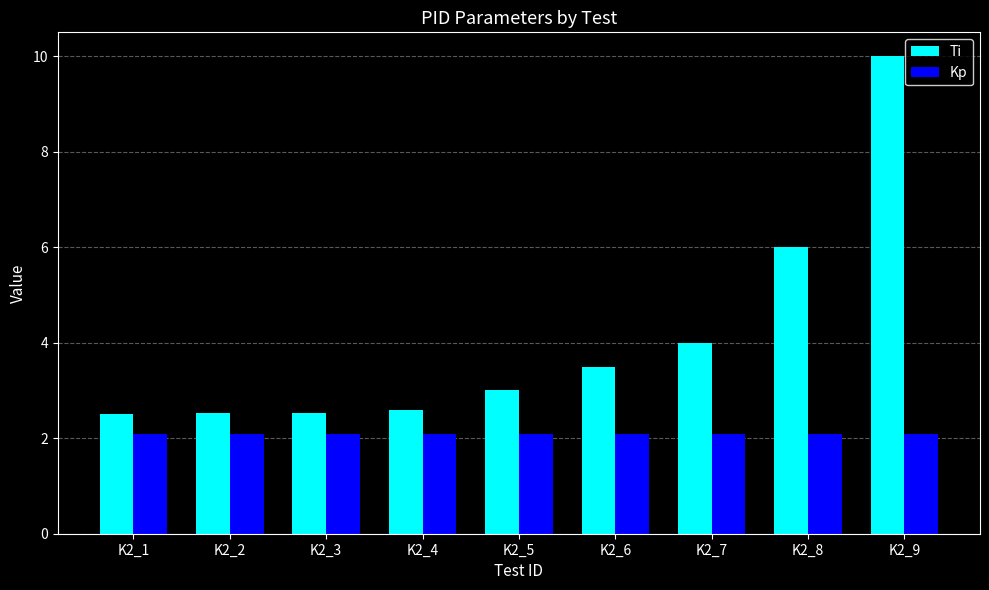

Are the bars horizontal?

No